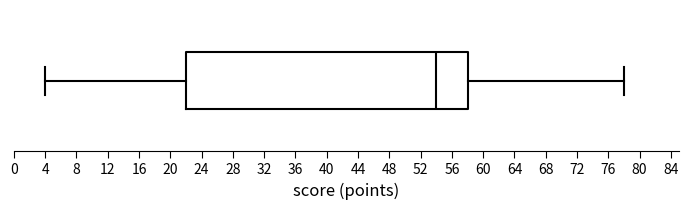

Read this box plot against the x-axis: the position of the median line, the range covered by the box, and the ends of both whiskers. The values are not printed on the chart, so give them approximately, as read against the axis.

median 54, box 22 to 58, whiskers 4 to 78